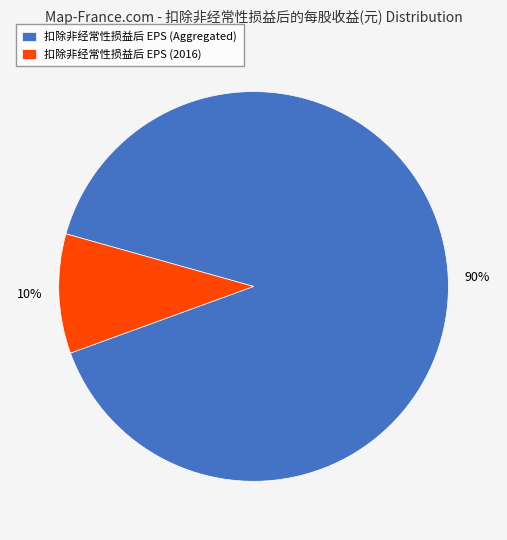

How many slices are in this pie chart?

2